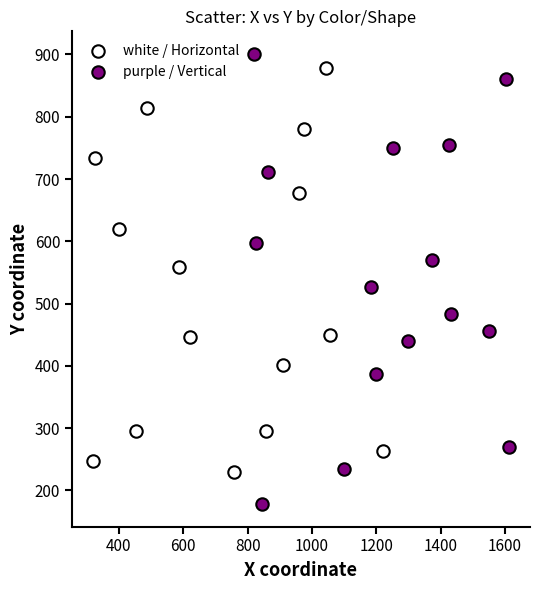

Which series has the widest spread of Y values?

purple / Vertical